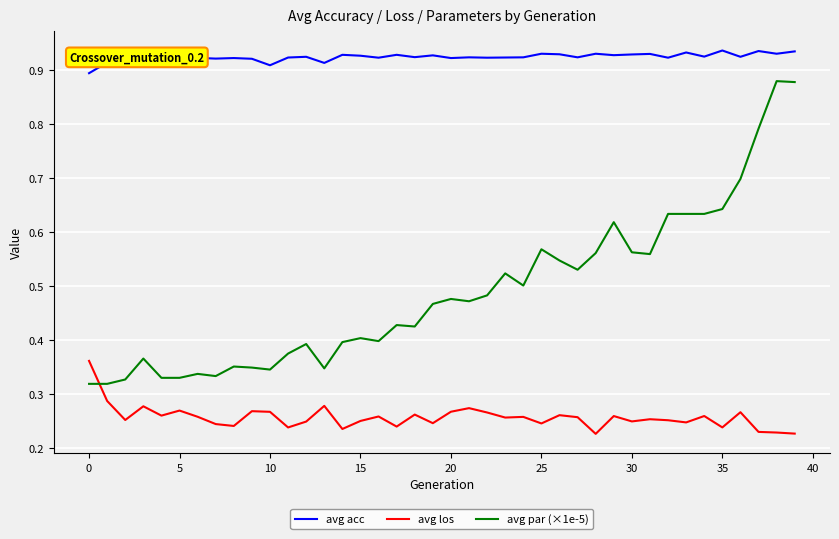

How many lines are shown in the chart?

3